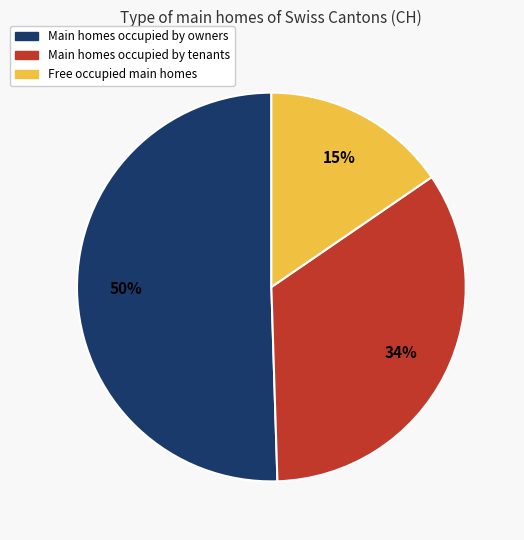

What is the largest slice in the pie chart?

Main homes occupied by owners